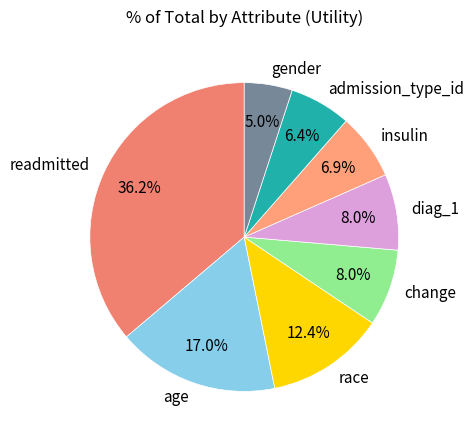

Is it true that readmitted is 36% of the pie?

True